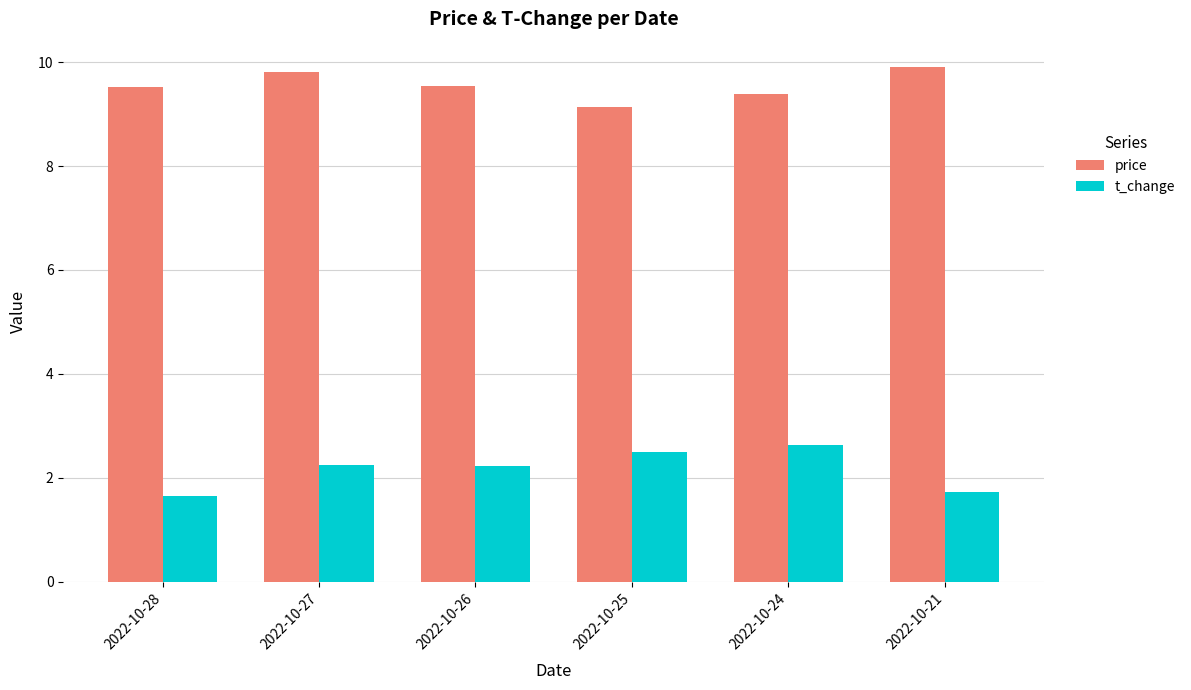

Which category has the highest value across all series?

2022-10-21